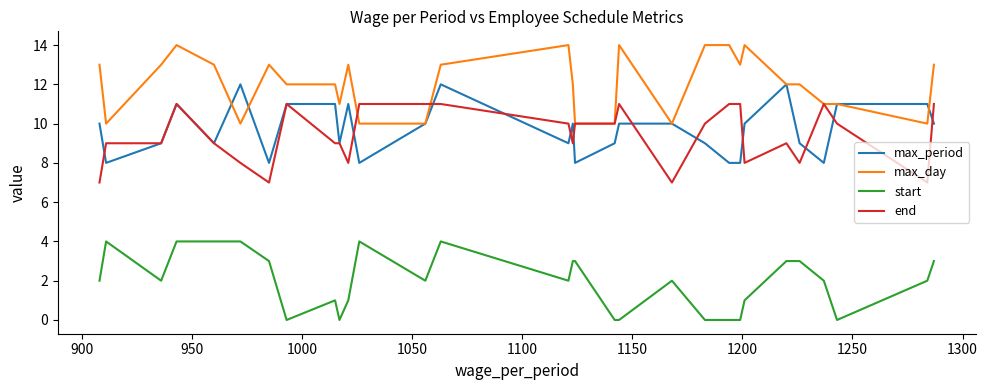

At how many categories does at least one series exceed 8?

30